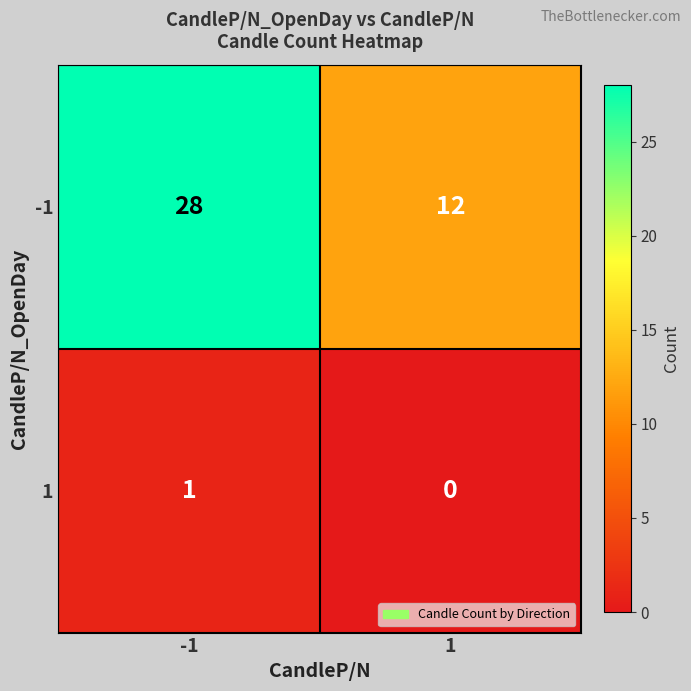

At which category is the sum across all series the highest?

-1